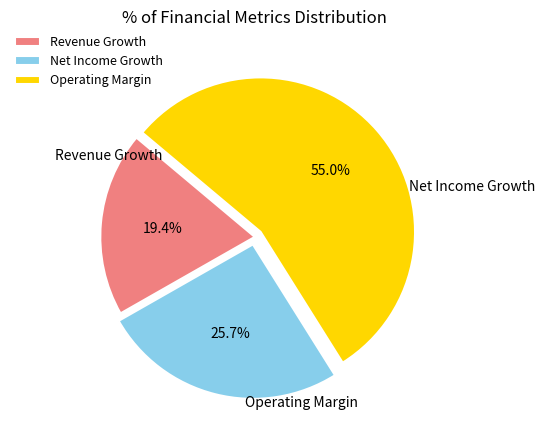

Does any single category account for the majority?

Yes